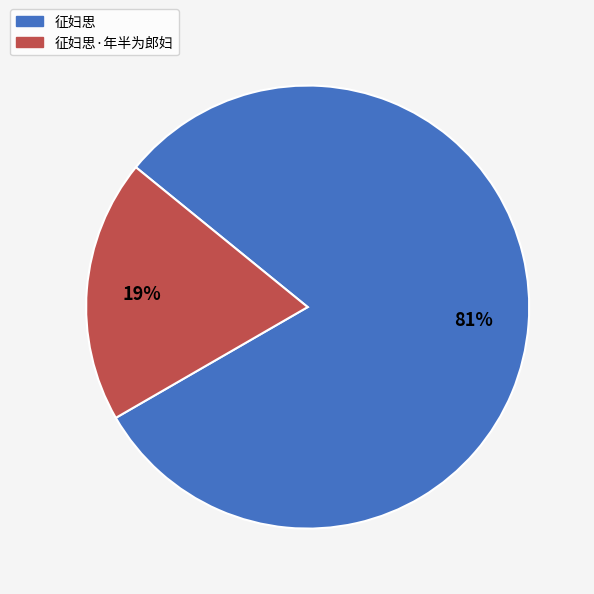

To the nearest percent, what portion does 征妇思·年半为郎妇 represent?

19%